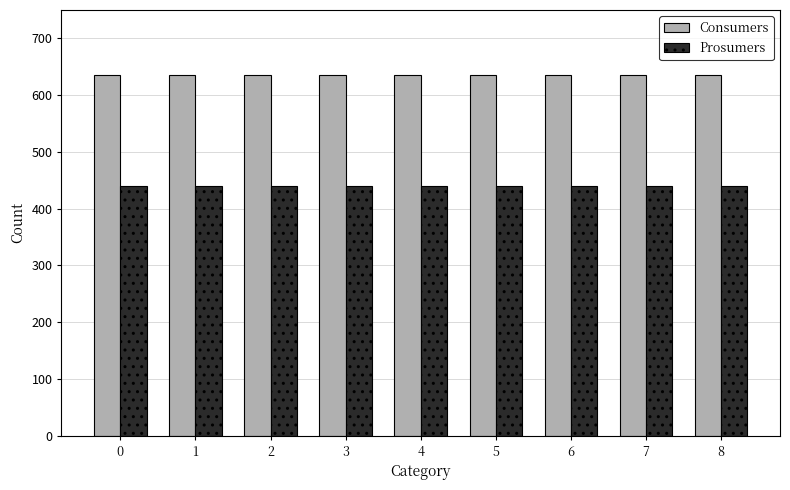

Reading right to left, list all the values displayed in this chart.

Consumers: 8=635	7=635	6=635	5=635	4=635	3=635	2=635	1=635	0=635
Prosumers: 8=440	7=440	6=440	5=440	4=440	3=440	2=440	1=440	0=440